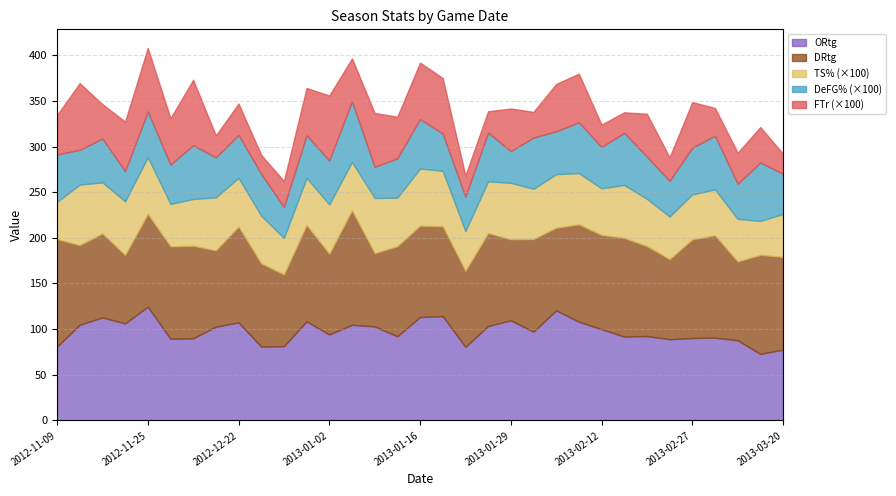

How many lines are shown in the chart?

5